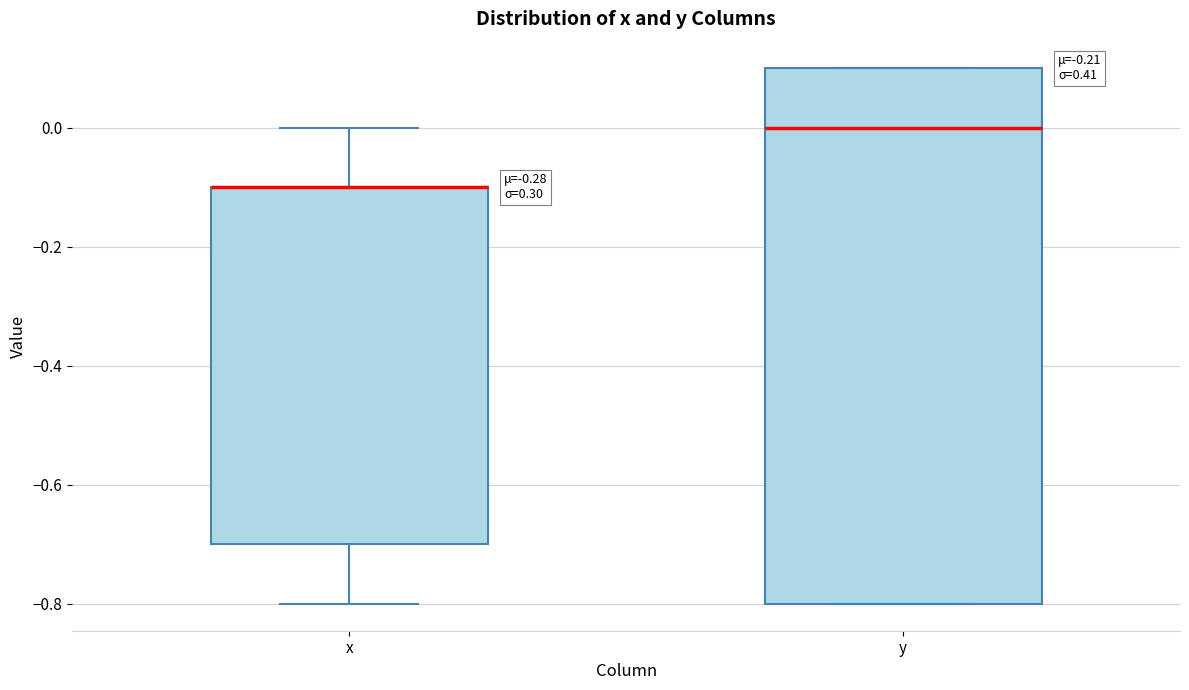

Where is the upper edge of the box for y on the y-axis? The values are not printed on the chart, so give them approximately, as read against the axis.

0.1